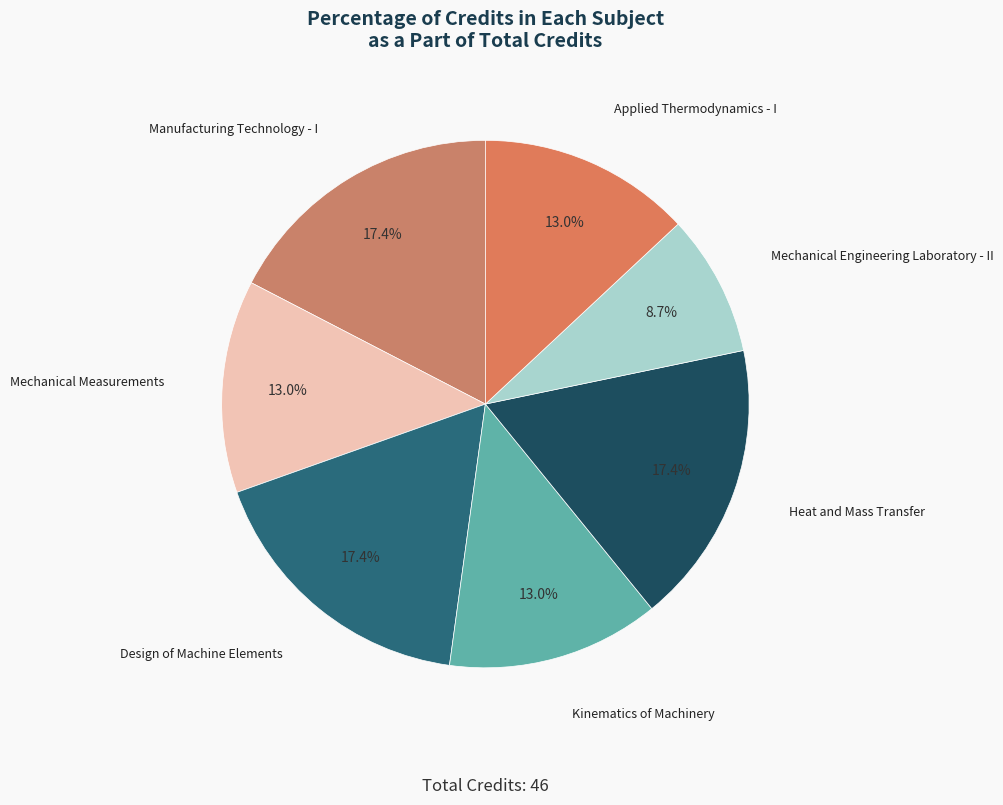

Which category has the smallest portion of the pie?

Mechanical Engineering Laboratory - II